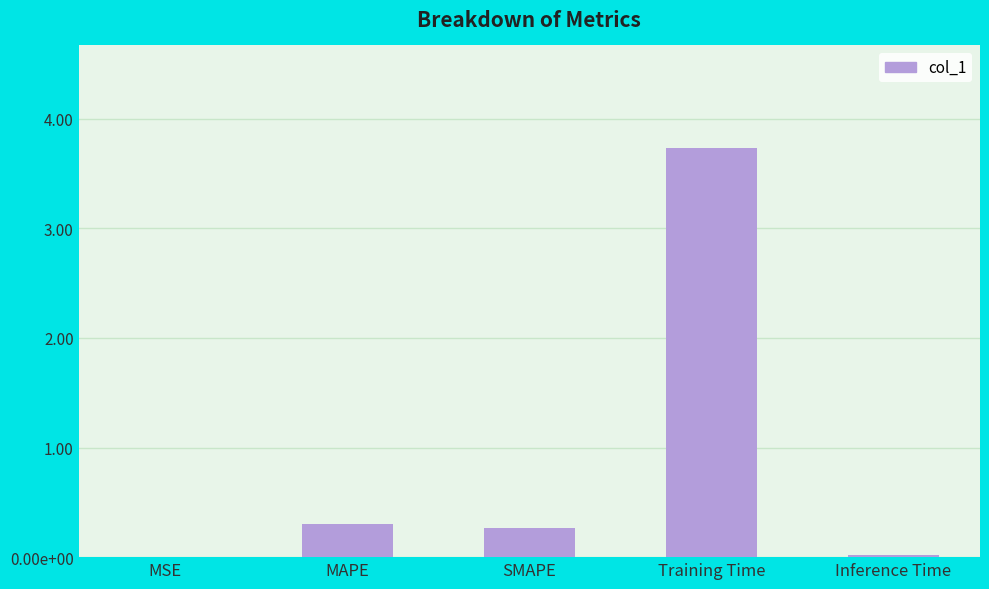

Which label corresponds to the smallest value in the chart?

MSE